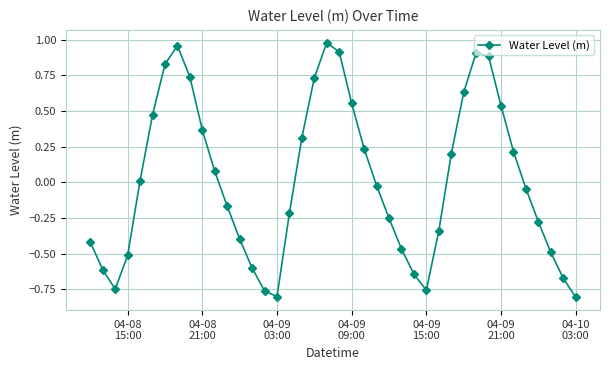

What is the difference between the maximum and second lowest values?

1.8